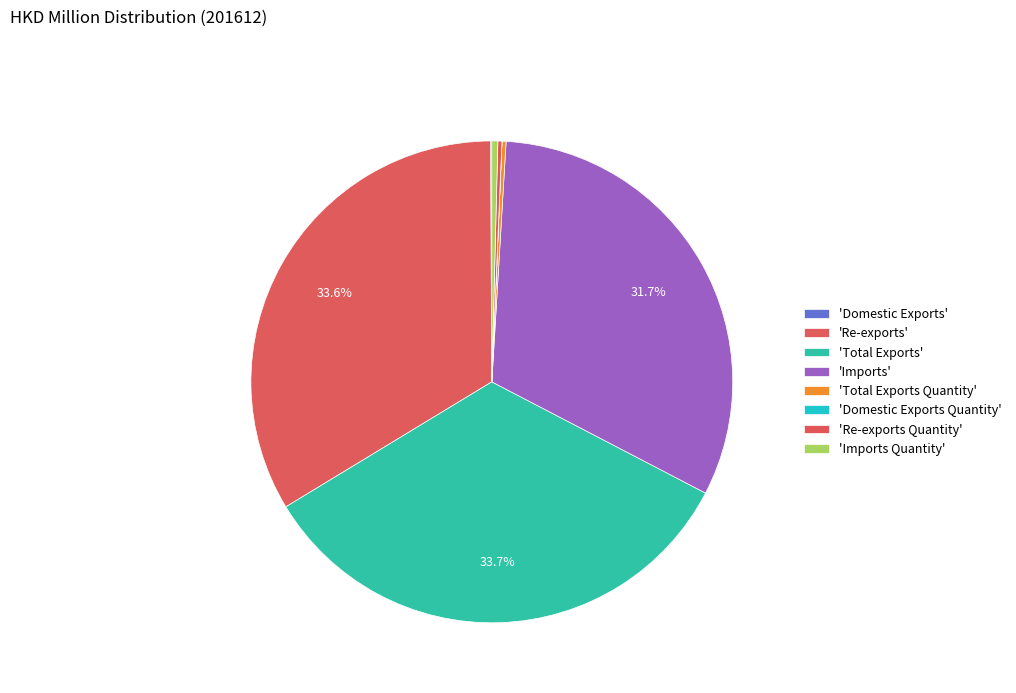

Count the number of slices in the pie.

8